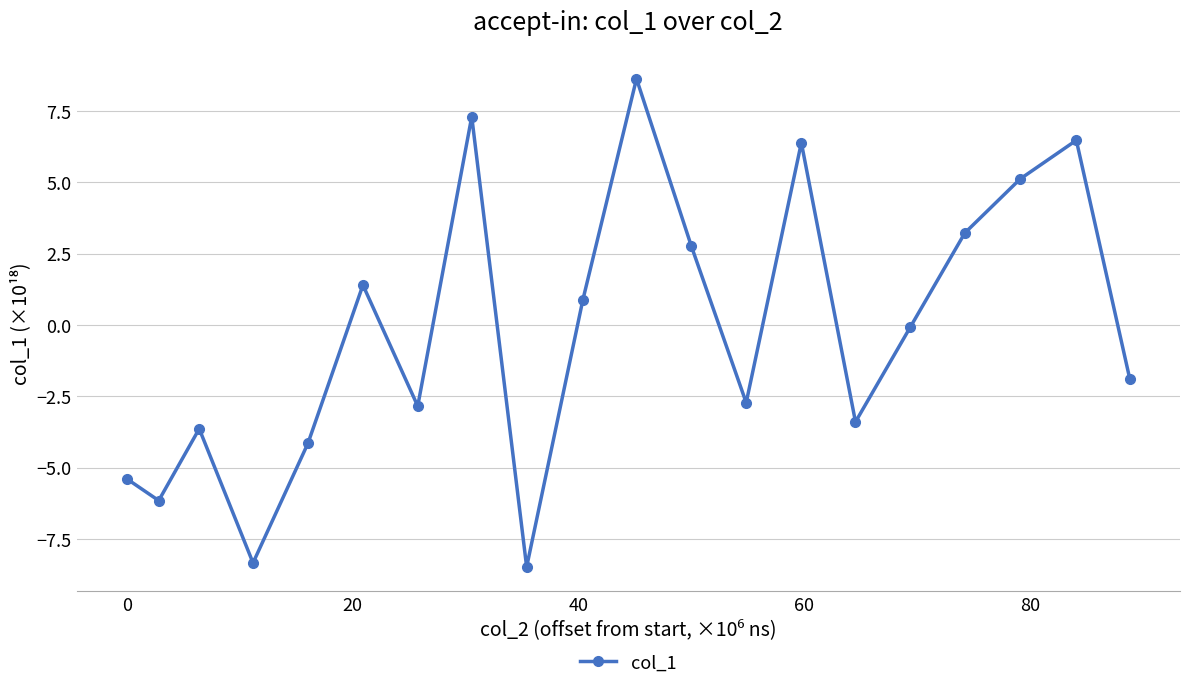

How many series are shown in this chart?

1